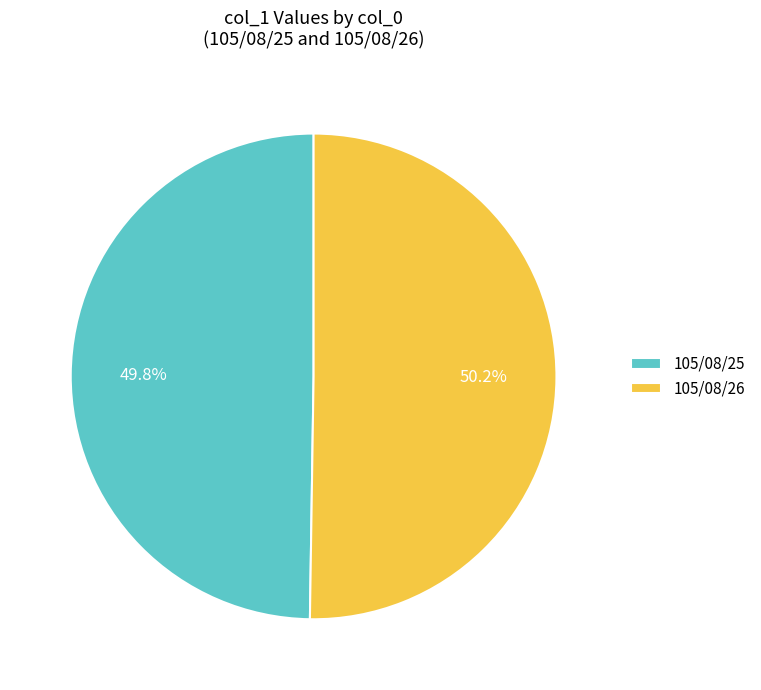

Is there any slice that represents more than half of the pie?

Yes